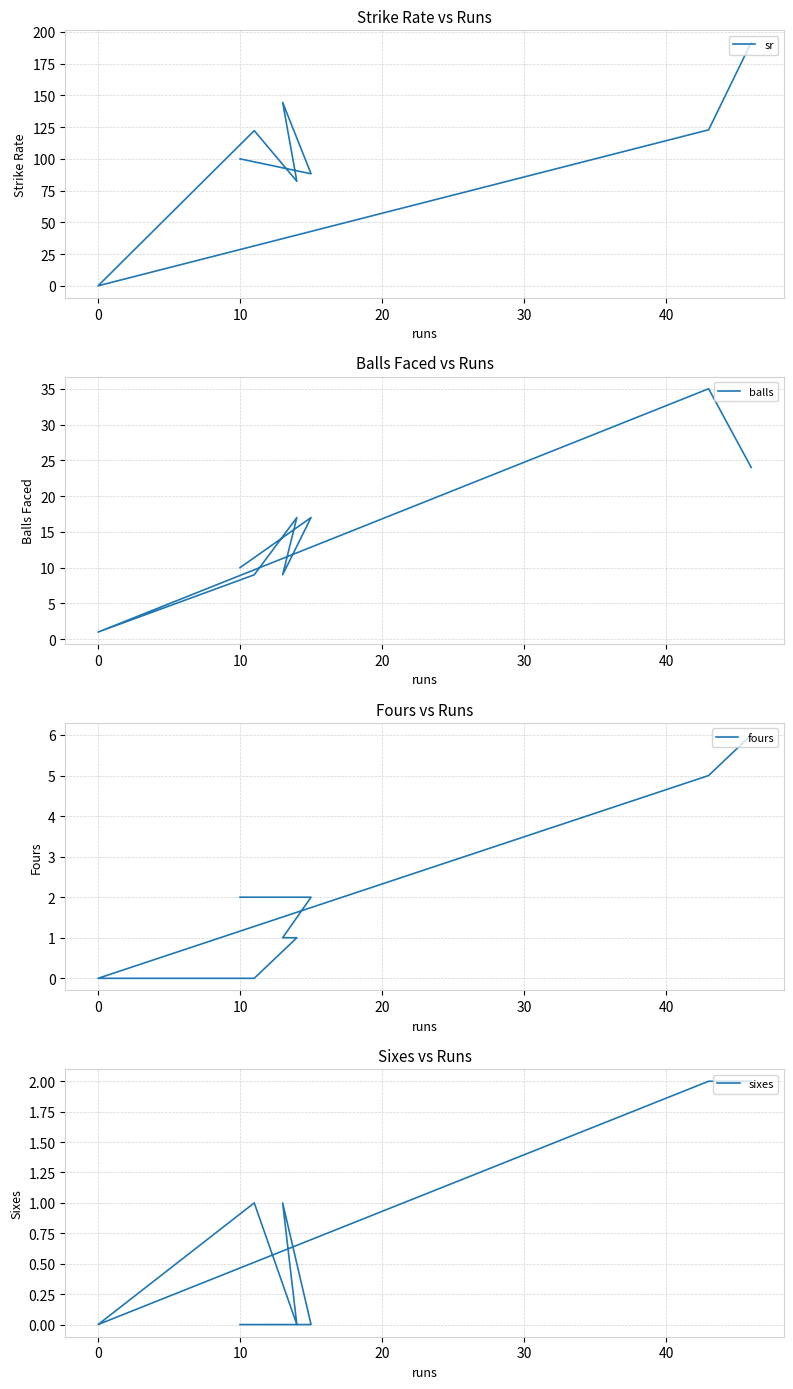

True or false: fours has more than 0 points higher than both neighbors.

False